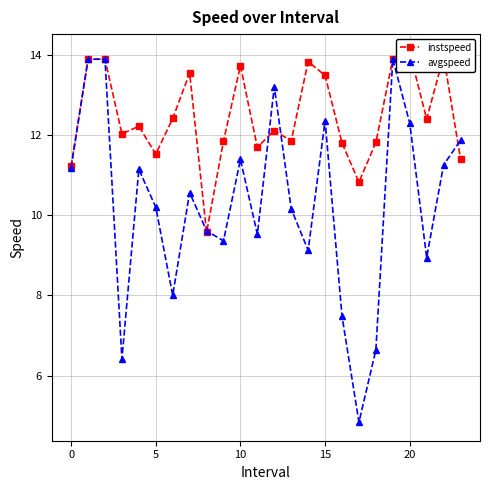

How many intersections are there between avgspeed and instspeed?

5